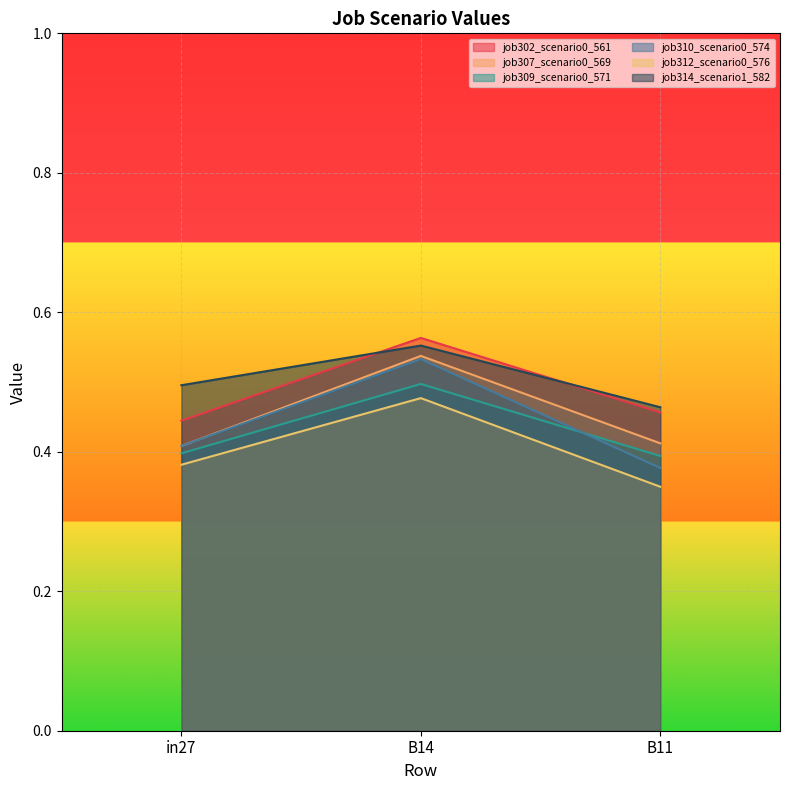

Between B11 and B14, which is larger?

B14